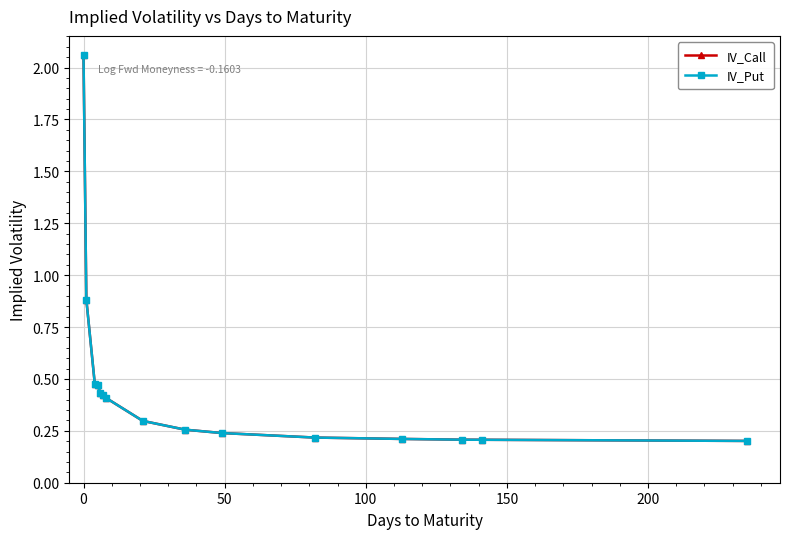

Does the chart have visible grid lines?

Yes